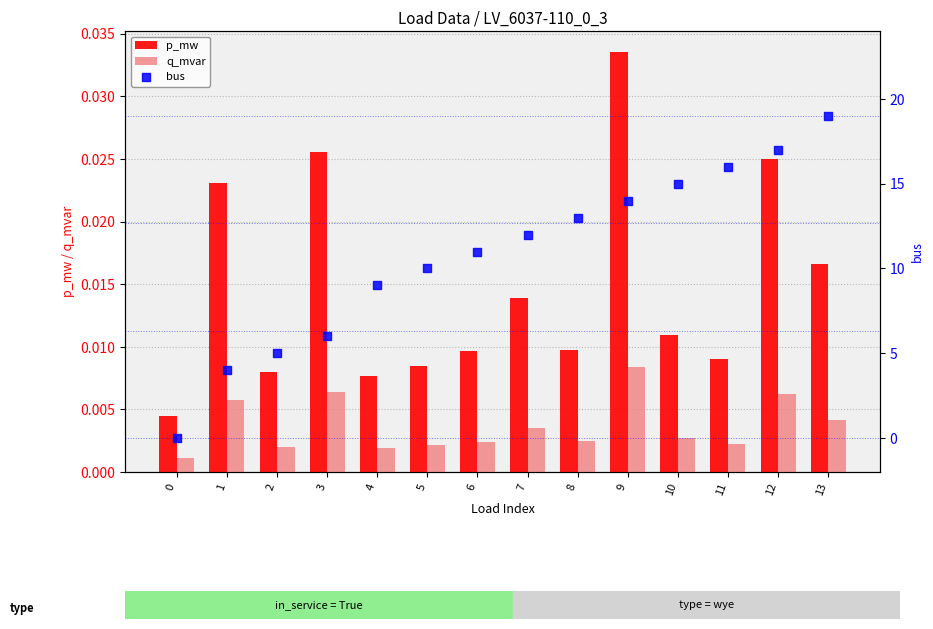

Which series contains the lowest Y value?

bus